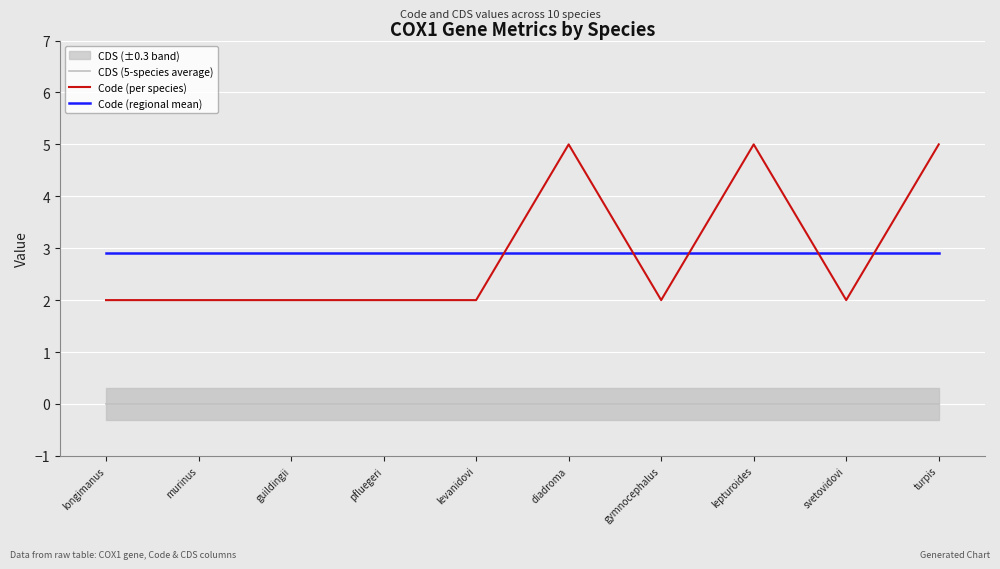

The Code (regional mean) series shows 2.9 at diadroma. True or false?

True